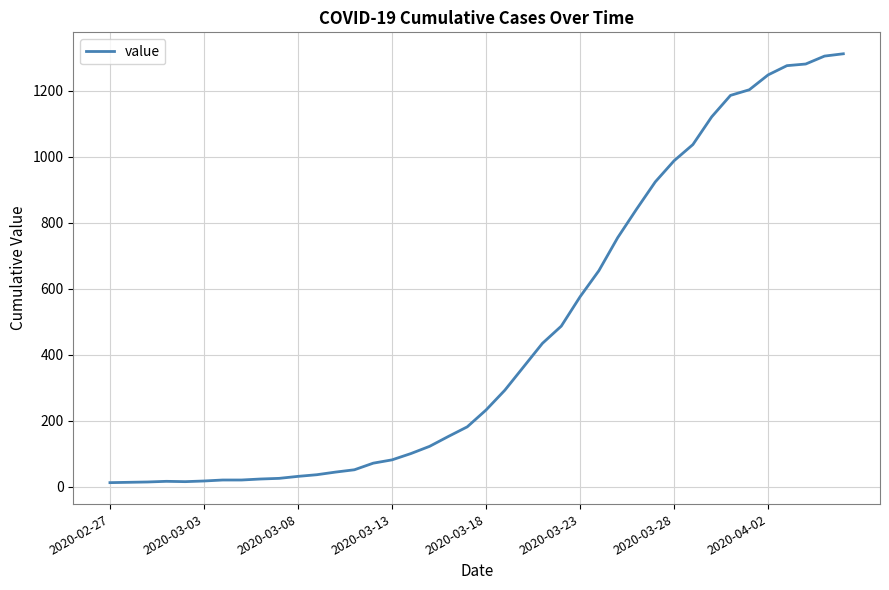

What is the maximum value shown in the chart?

1312